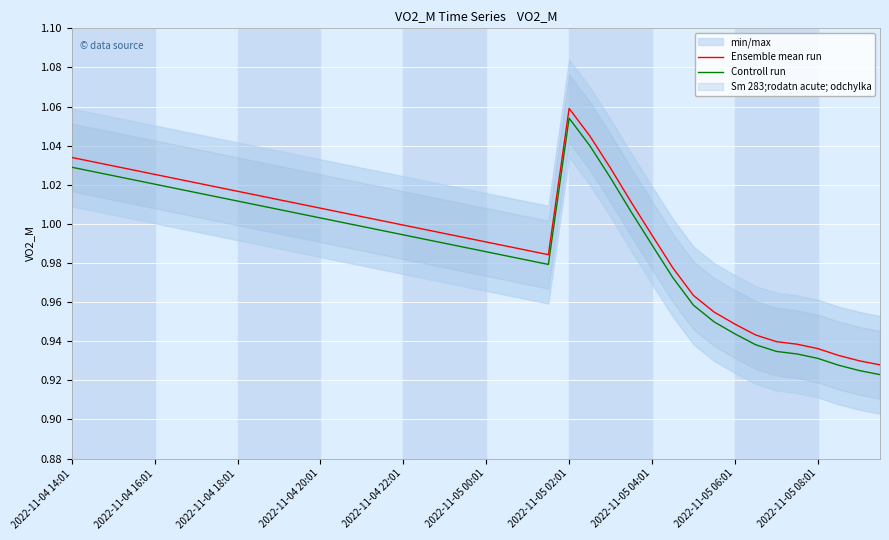

Which category has the highest value in the Ensemble mean run series?

2022-11-05 02:01